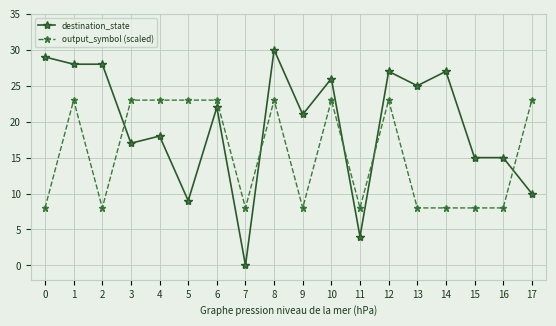

What is the difference between the highest and lowest values at 5?

14